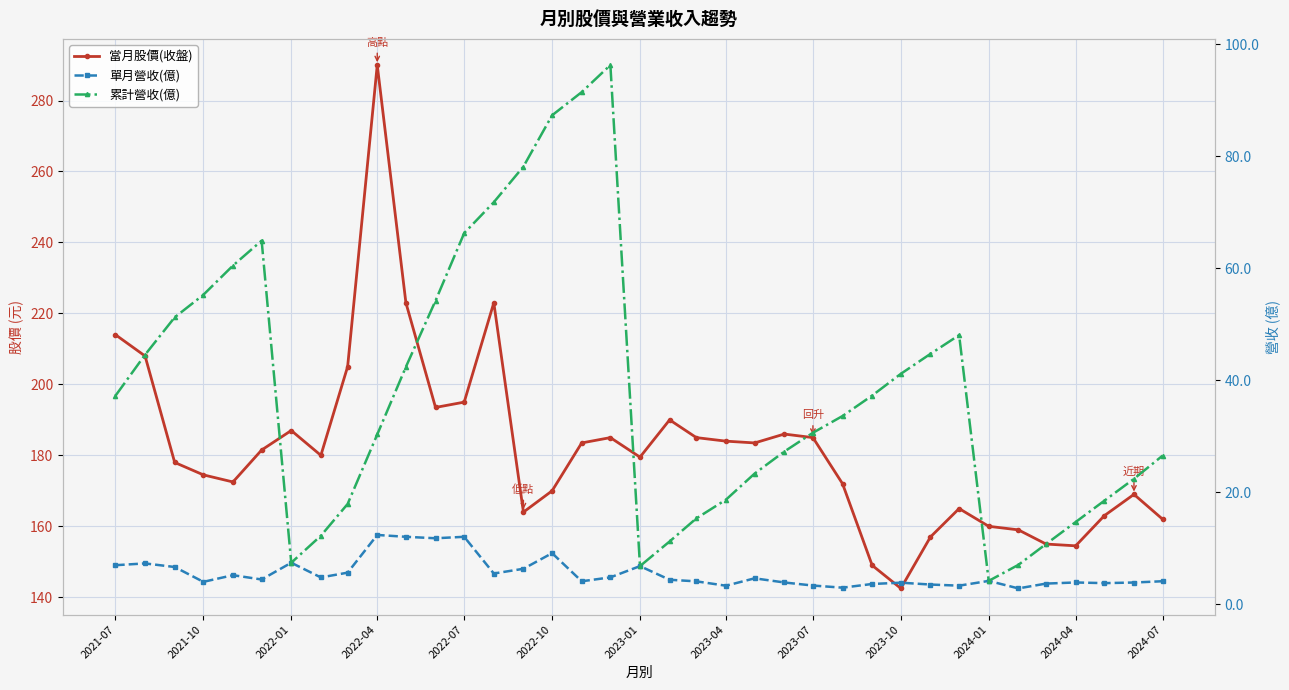

How many lines are shown in the chart?

3